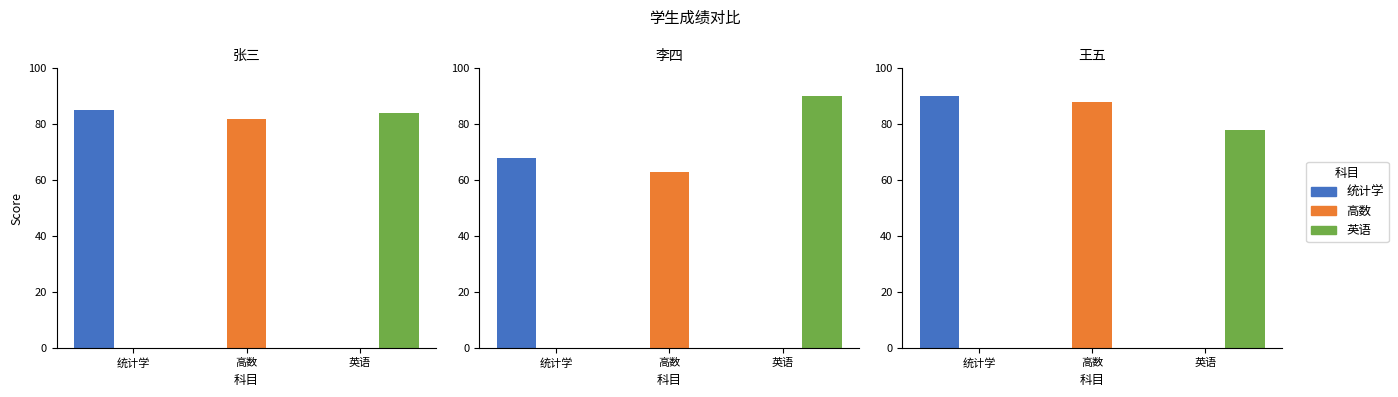

Which series changed the most between 张三 and 王五?

高数